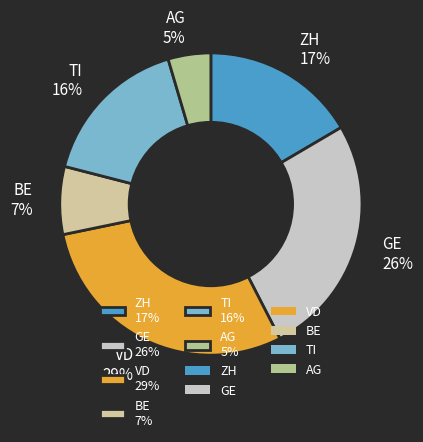

Is it true that GE 26% is 26% of the pie?

True